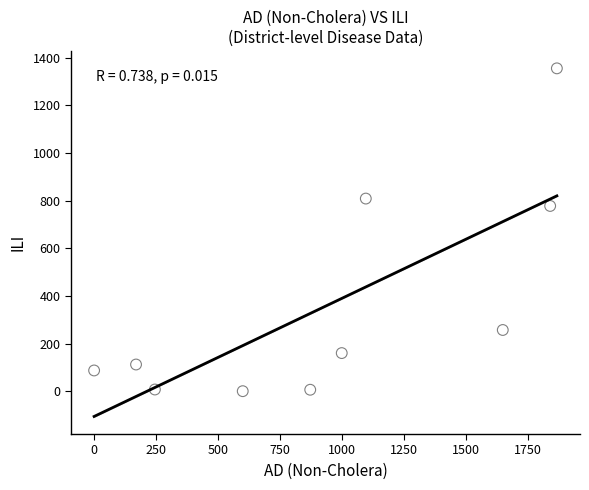

What is the average Y value?

357